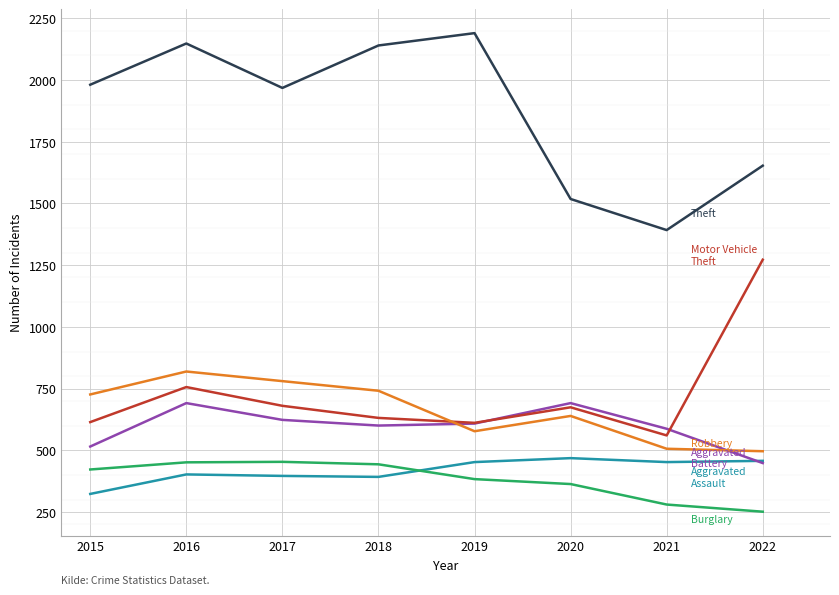

What is the maximum value shown in the chart?

2190